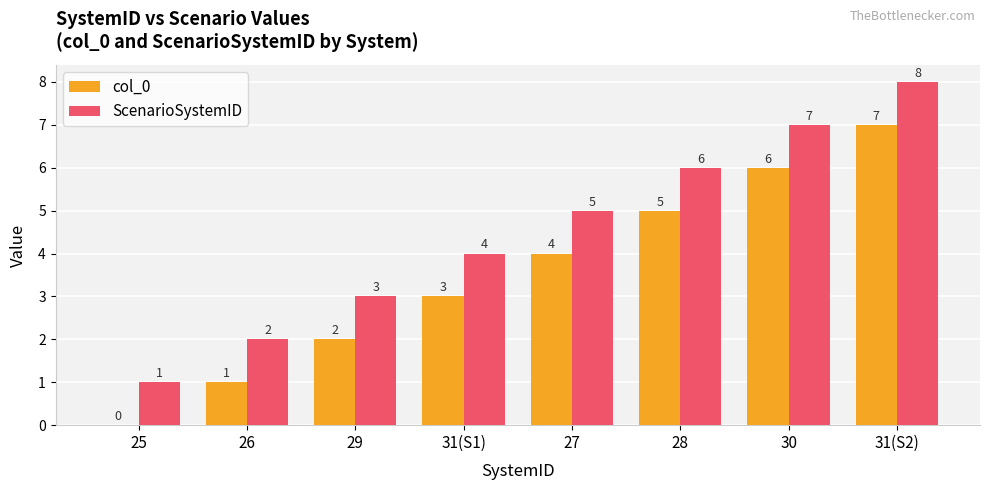

What are all the series names shown in the legend?

col_0, ScenarioSystemID